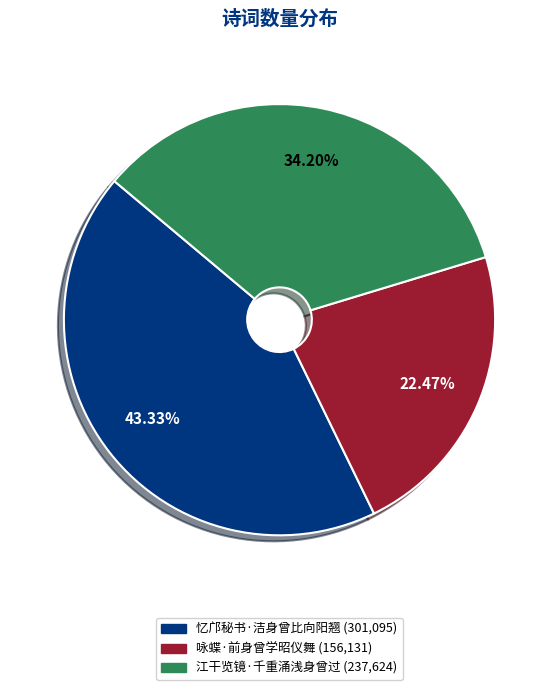

Is the sum of 江干览镜·千重涌浅身曾过 and 忆邝秘书·洁身曾比向阳翘 greater than half?

Yes